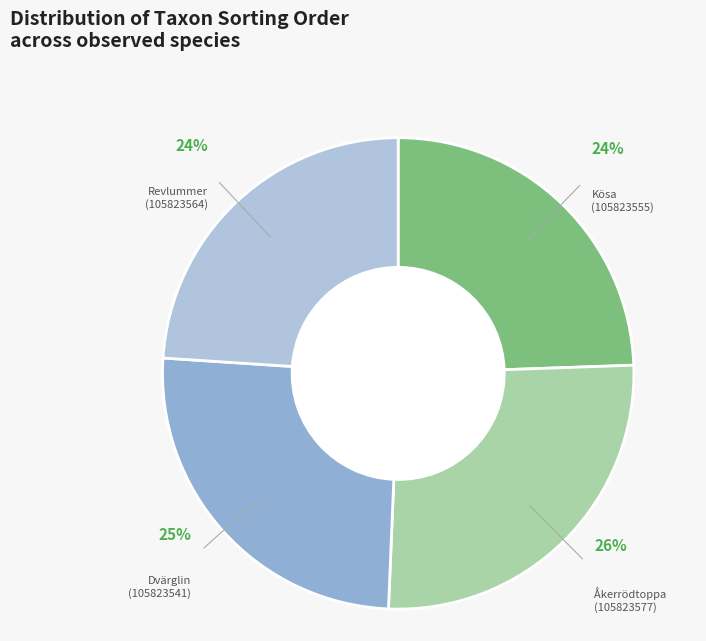

Is there any slice that represents more than half of the pie?

No